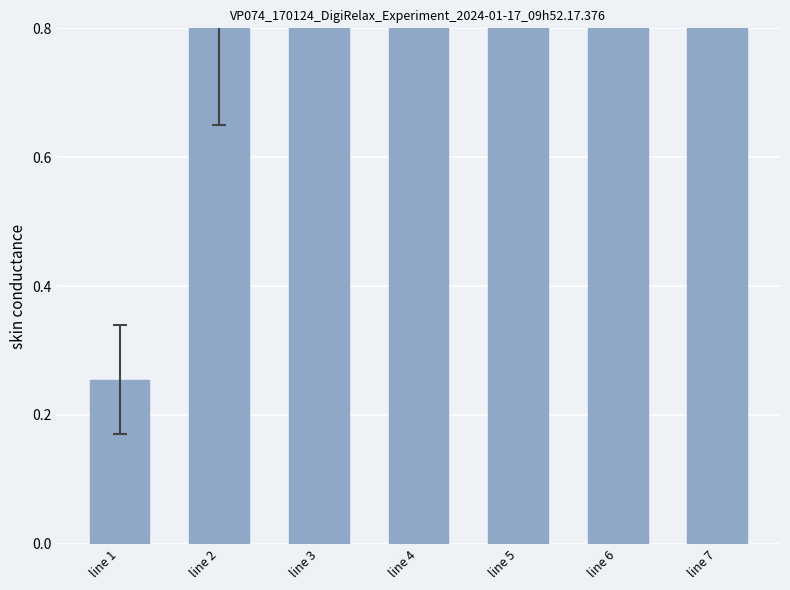

What is the difference between the values at line 5 and line 6?

0.4